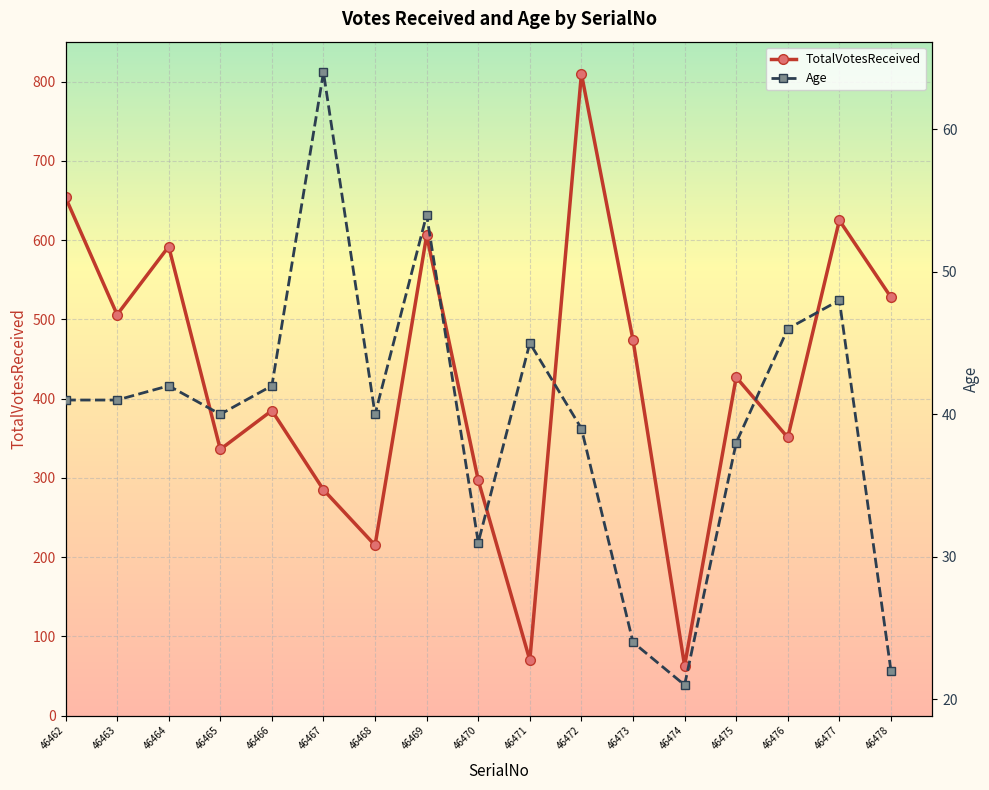

Is the value of Age at 46471 greater than the value of TotalVotesReceived at 46474?

No